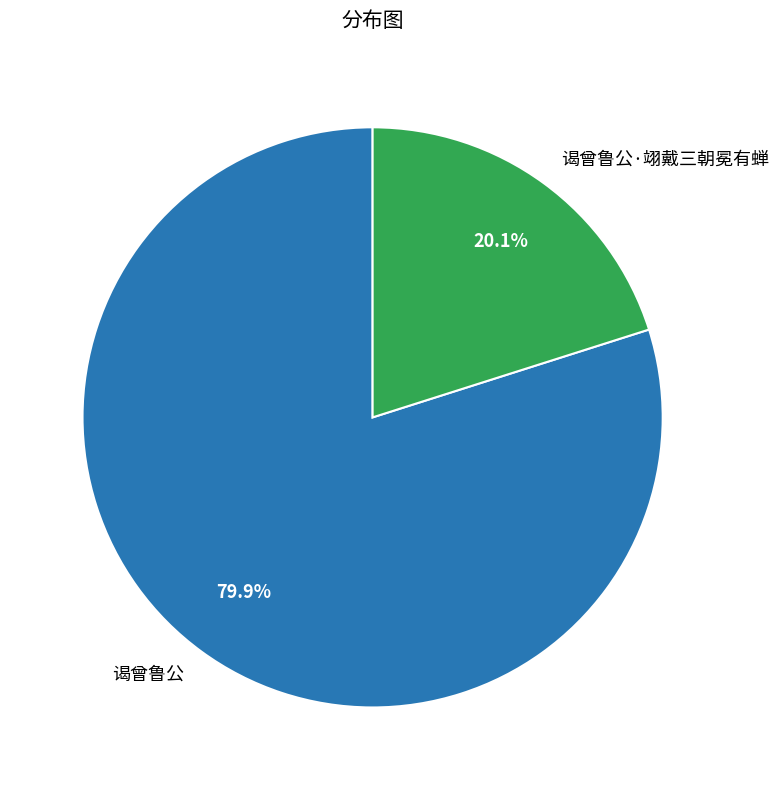

Does any single category account for the majority?

Yes